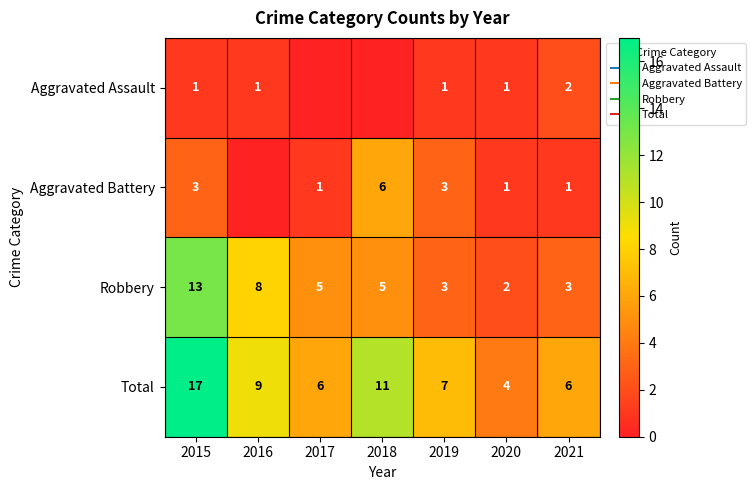

Which series has the largest range (max minus min)?

Total